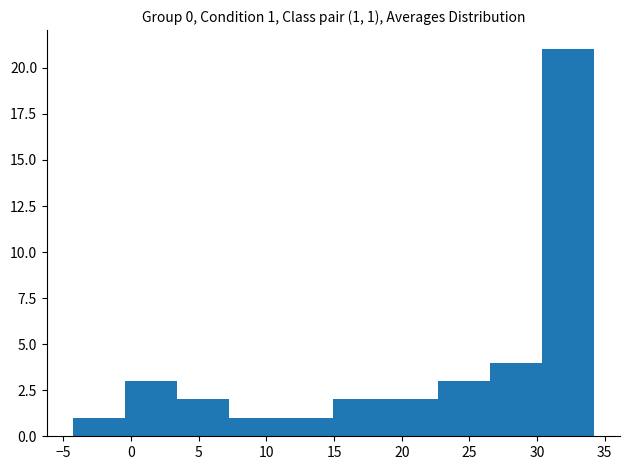

Over which range of the x-axis is the bar tallest?

30.35 to 34.20